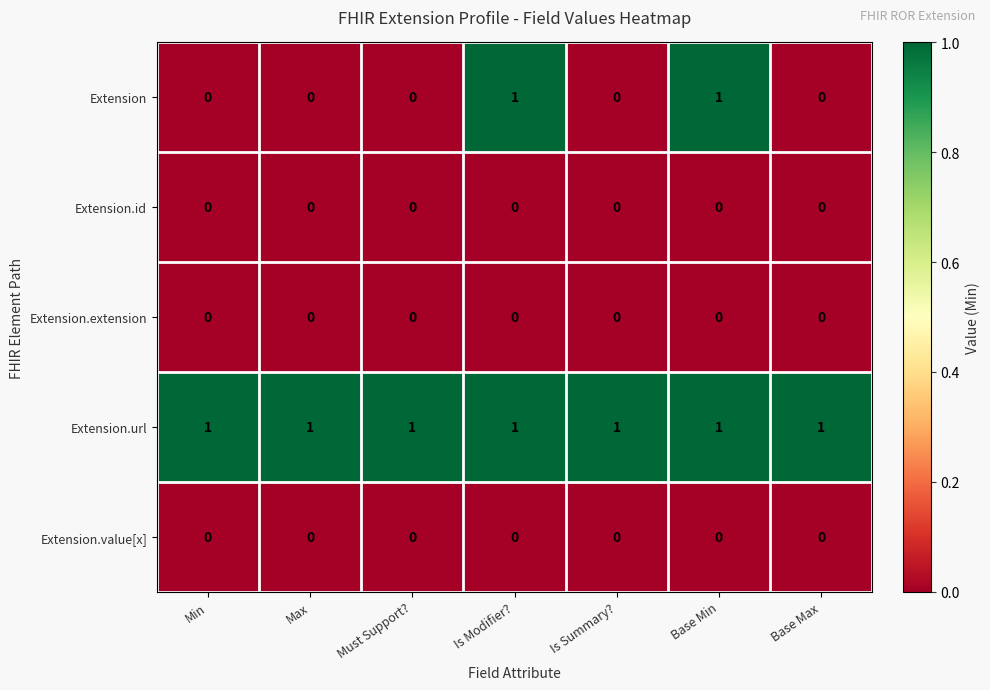

Which series has the largest range (max minus min)?

Extension